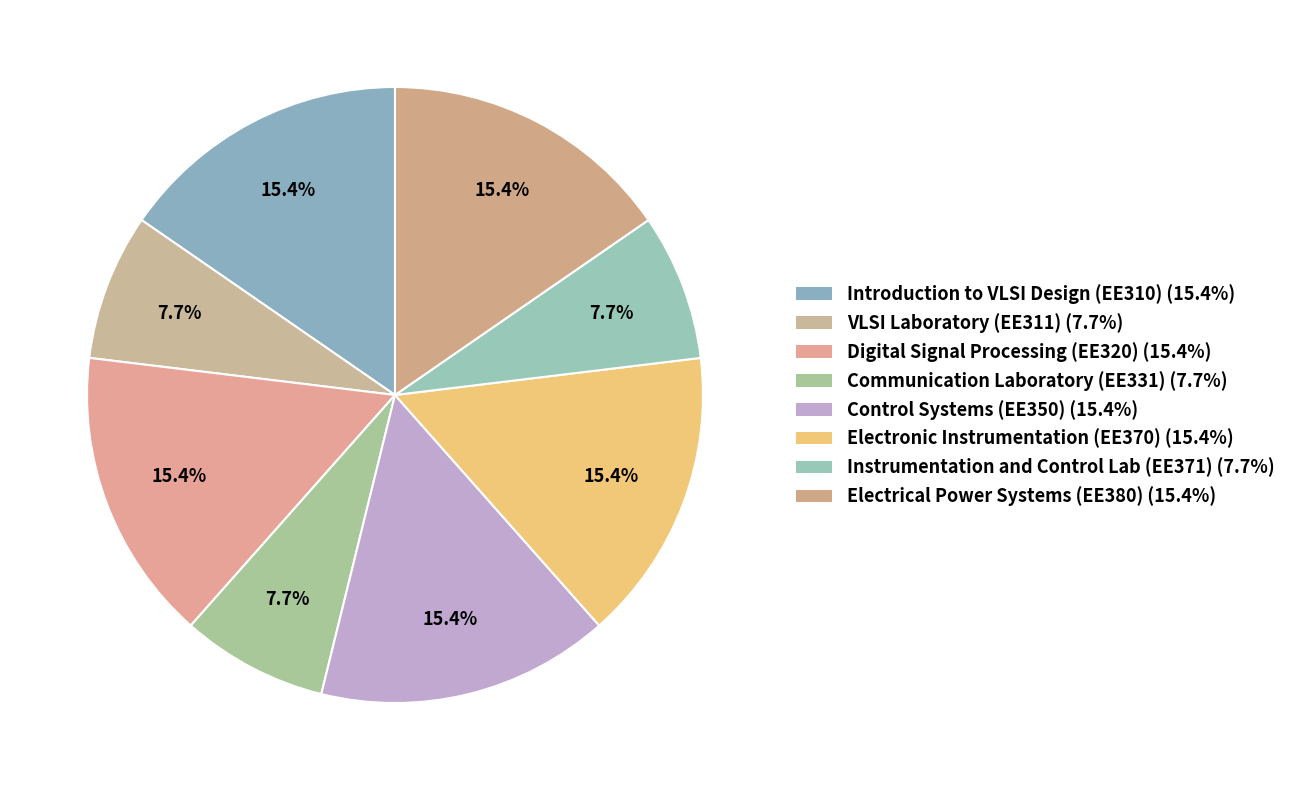

True or false: Electronic Instrumentation (EE370) accounts for 15% of the total.

True